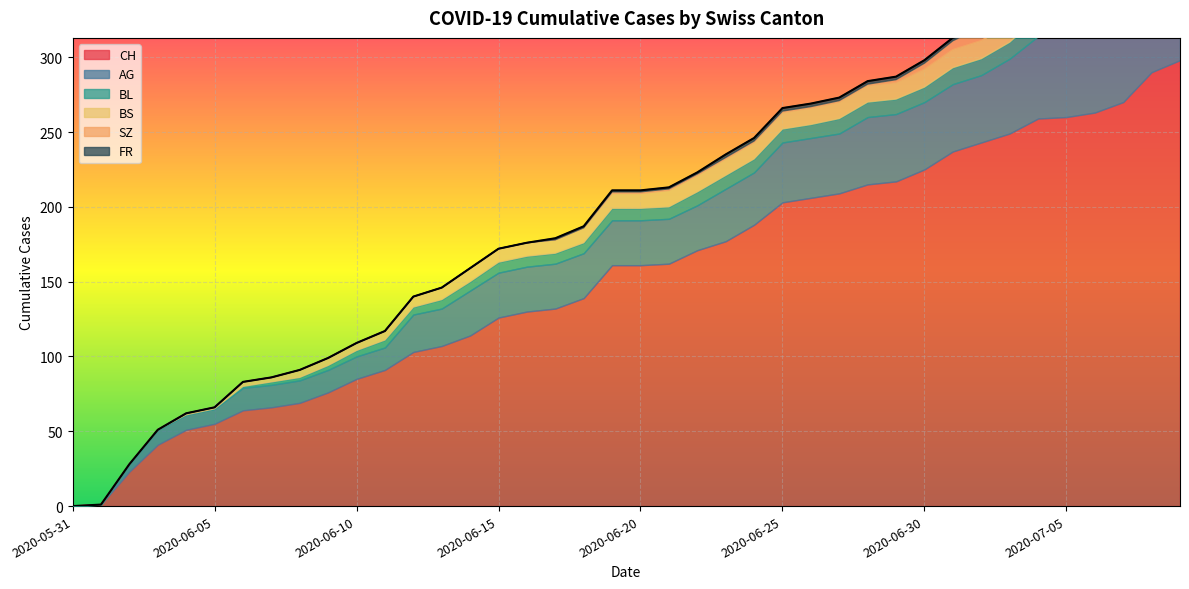

What is the label of the 35th point from the right?

2020-06-05